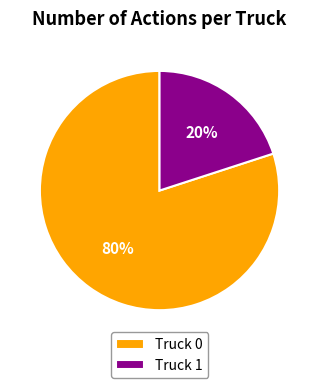

Between Truck 0 and Truck 1, which is larger?

Truck 0